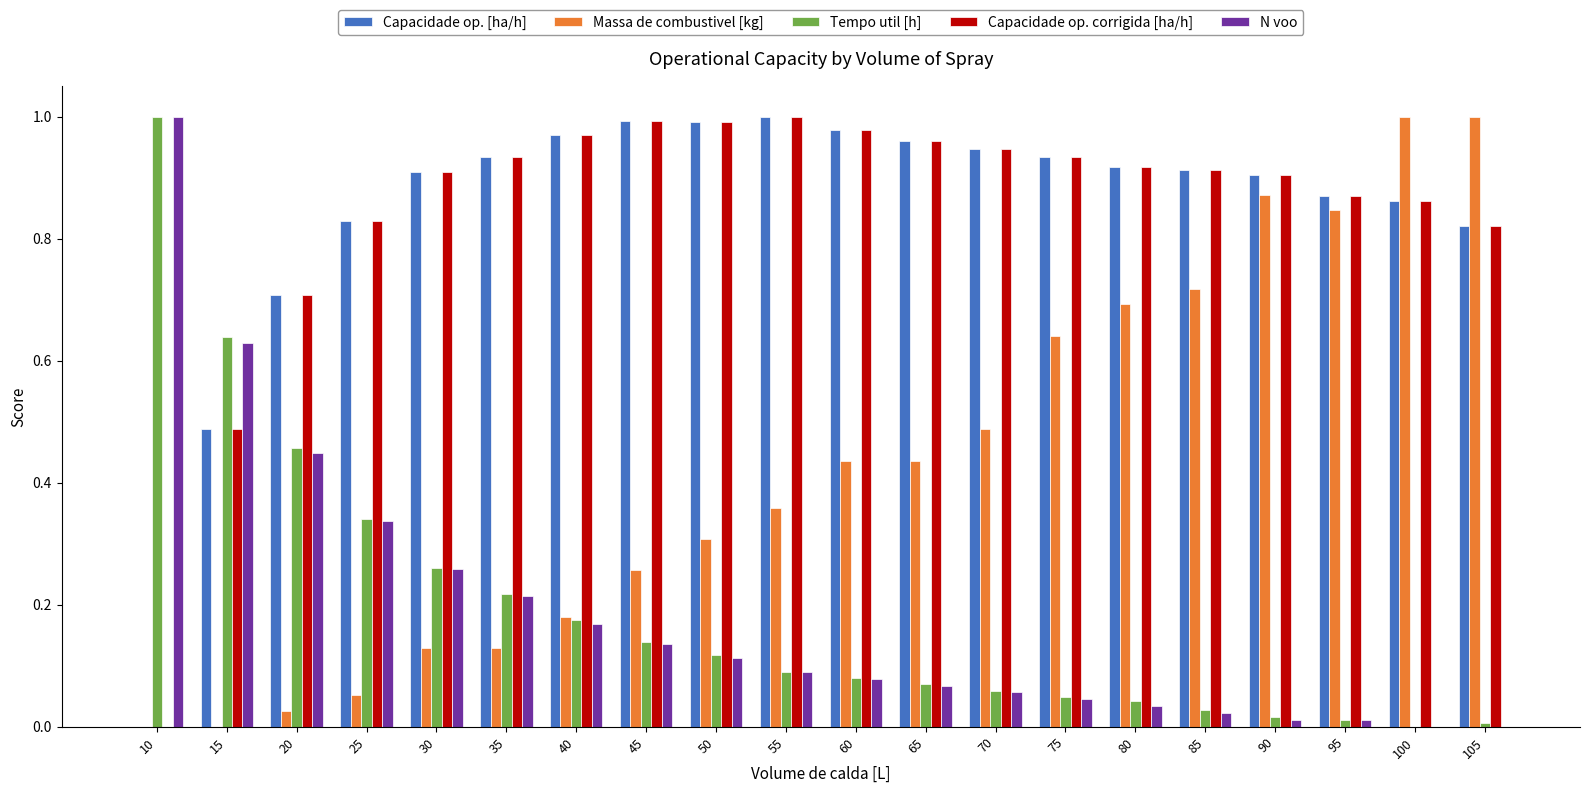

True or false: Capacidade op. [ha/h] has a value of 0.9 at 80.

True